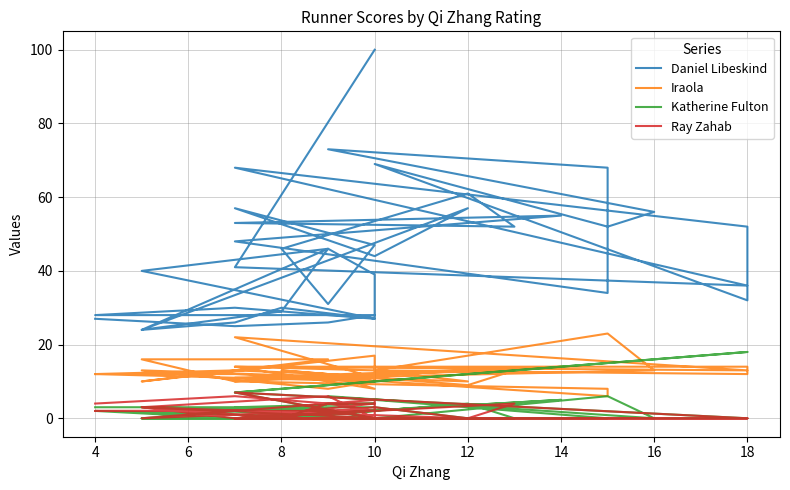

In Iraola, how many points are lower than both neighbors (excluding endpoints)?

12